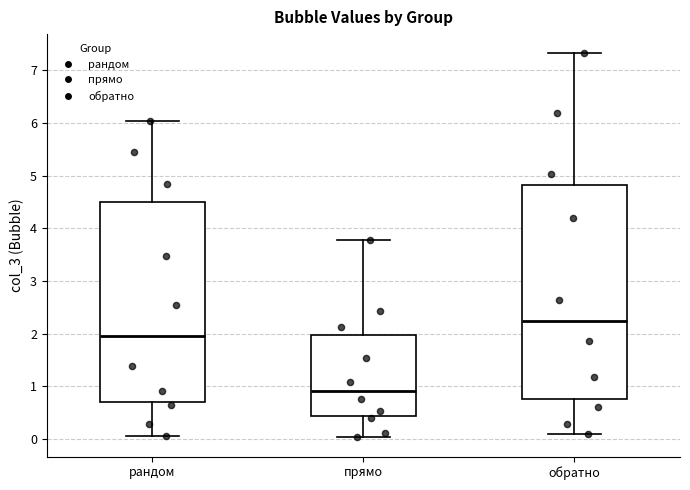

Comparing the boxes themselves (not the whiskers), which one is the tallest?

обратно